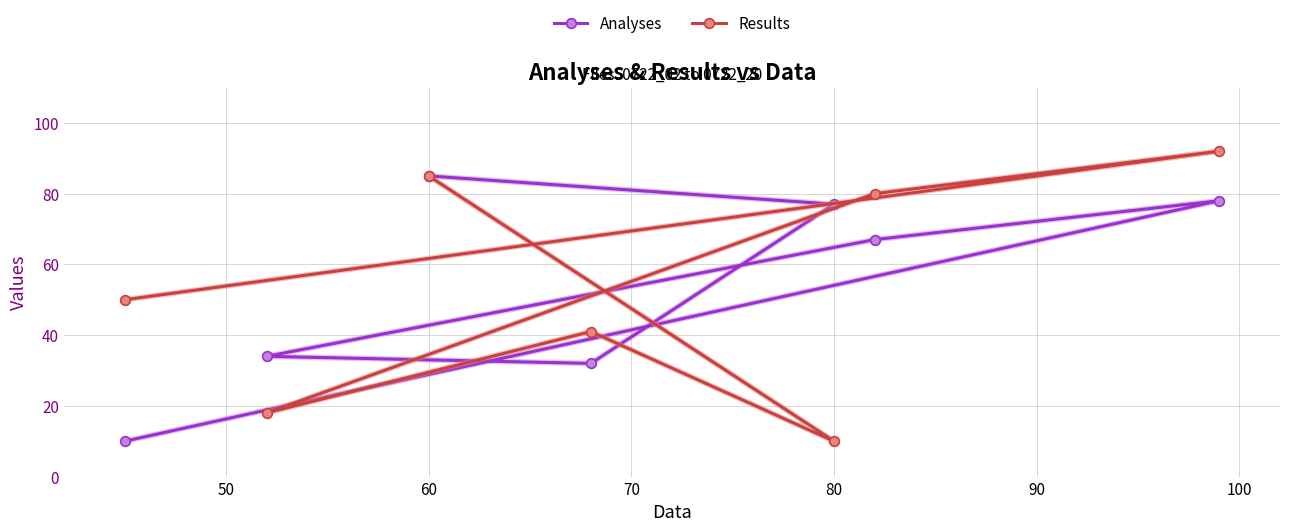

Count the number of data series in this chart.

2